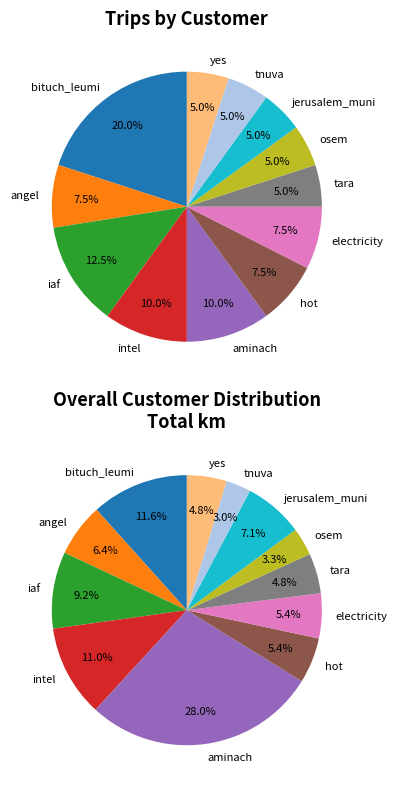

How many segments does this pie chart have?

12